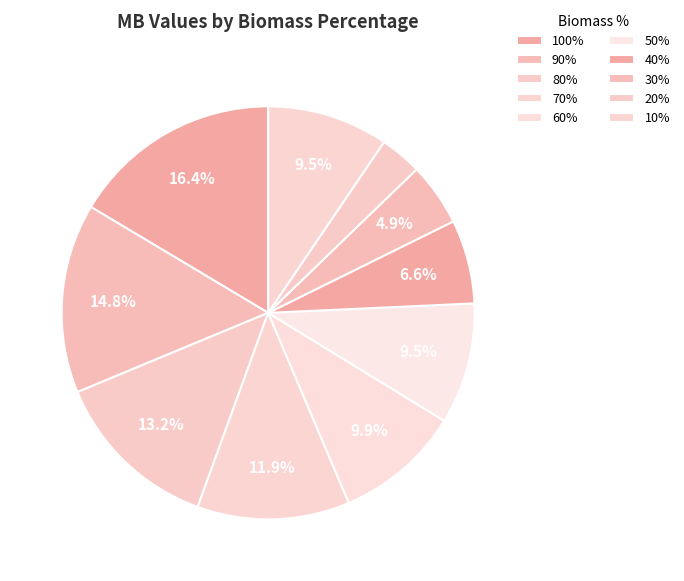

To the nearest percent, what percentage of the pie is 40%?

7%